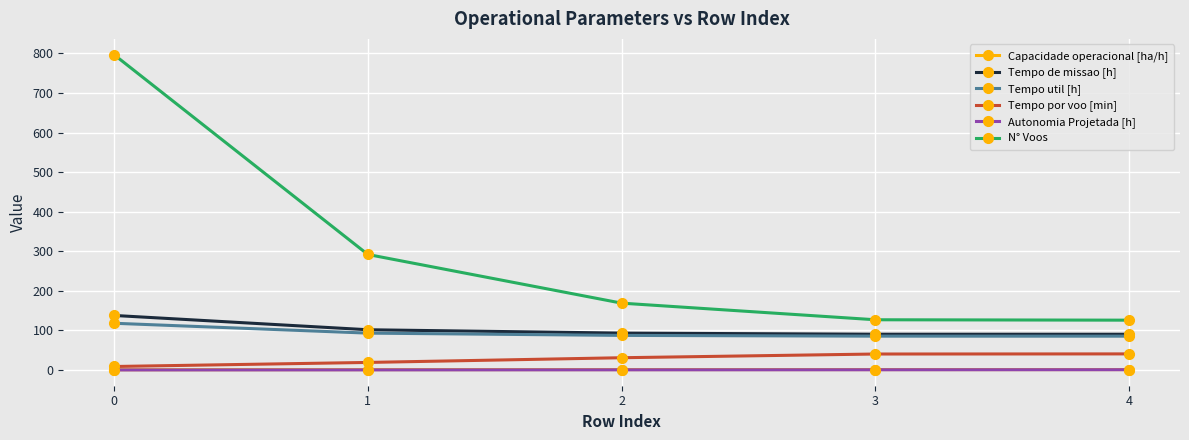

True or false: Autonomia Projetada [h] and N° Voos cross at least once.

False